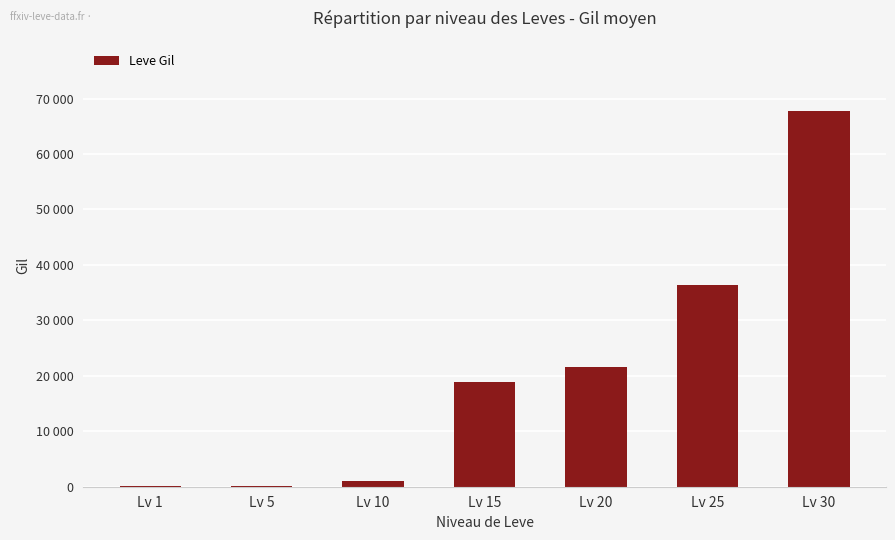

Reading left to right, extract all data points from this chart.

160	220	990	18910	21600	36390	67730